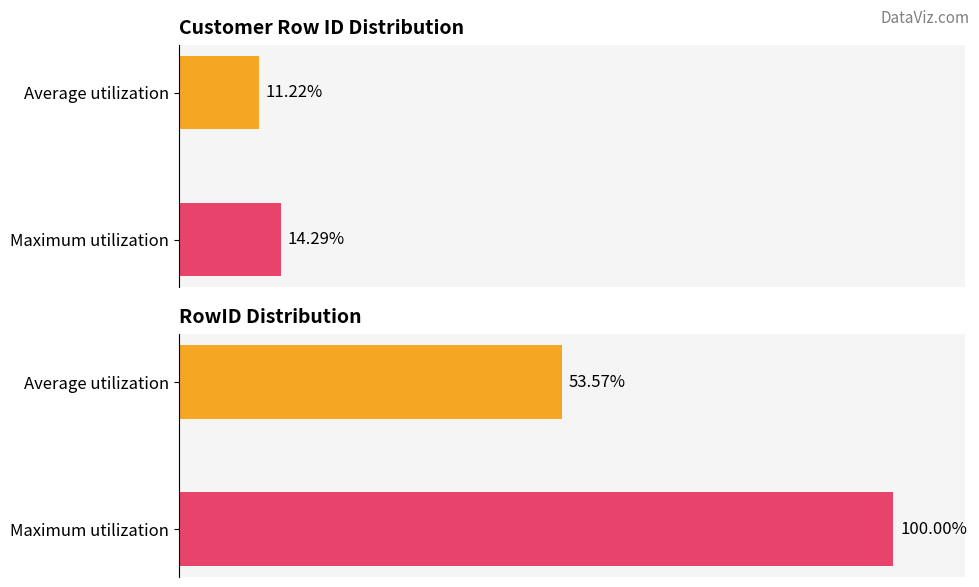

True or false: Customer Row ID has a value of 4 at 95.

False